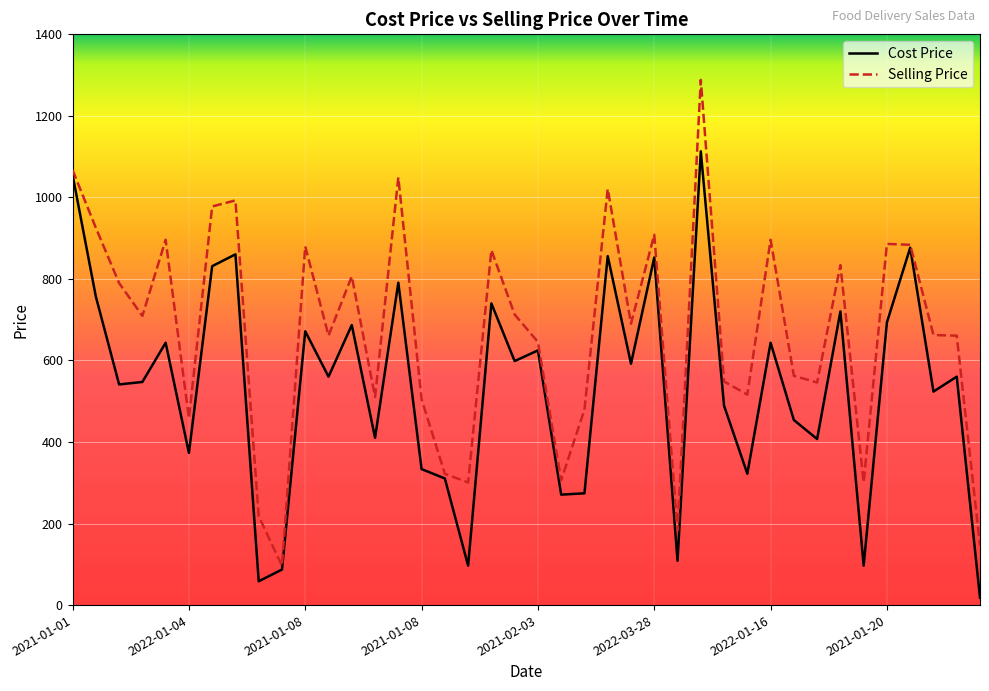

What are all the series names shown in the legend?

Cost Price, Selling Price